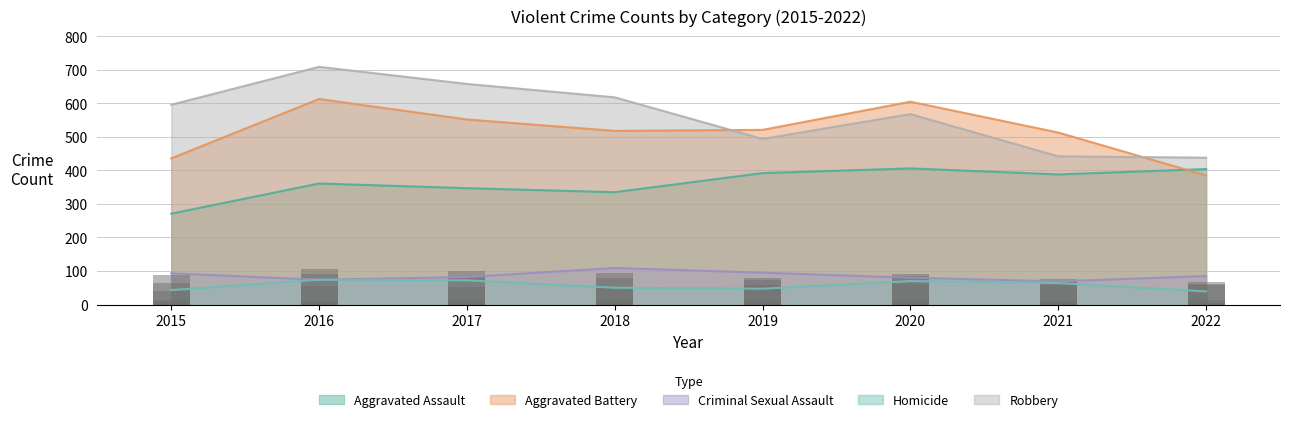

What is the value of the Robbery bar at the 4th from the left?

618